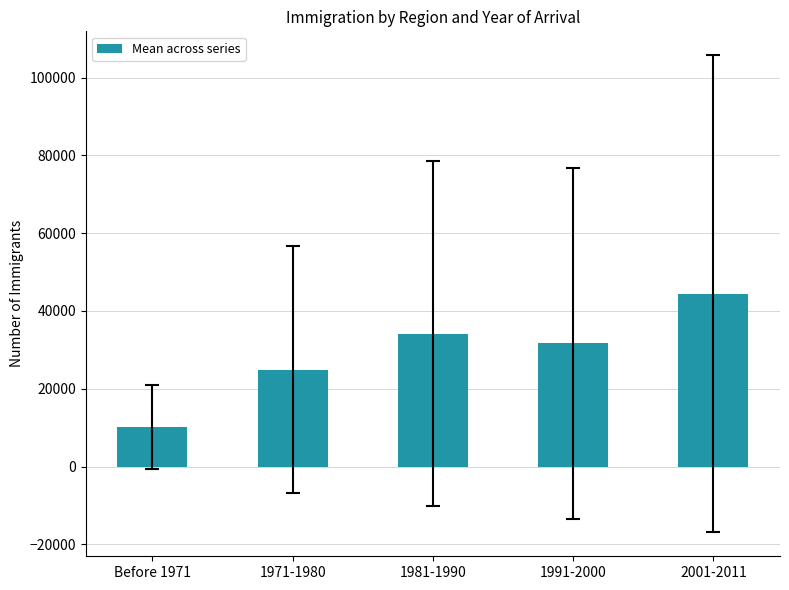

What is the average value?

29064.5